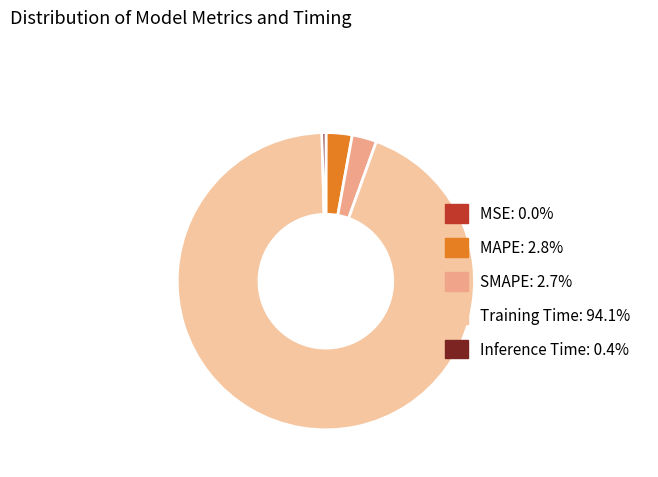

To the nearest percent, what is the average slice percentage?

20%